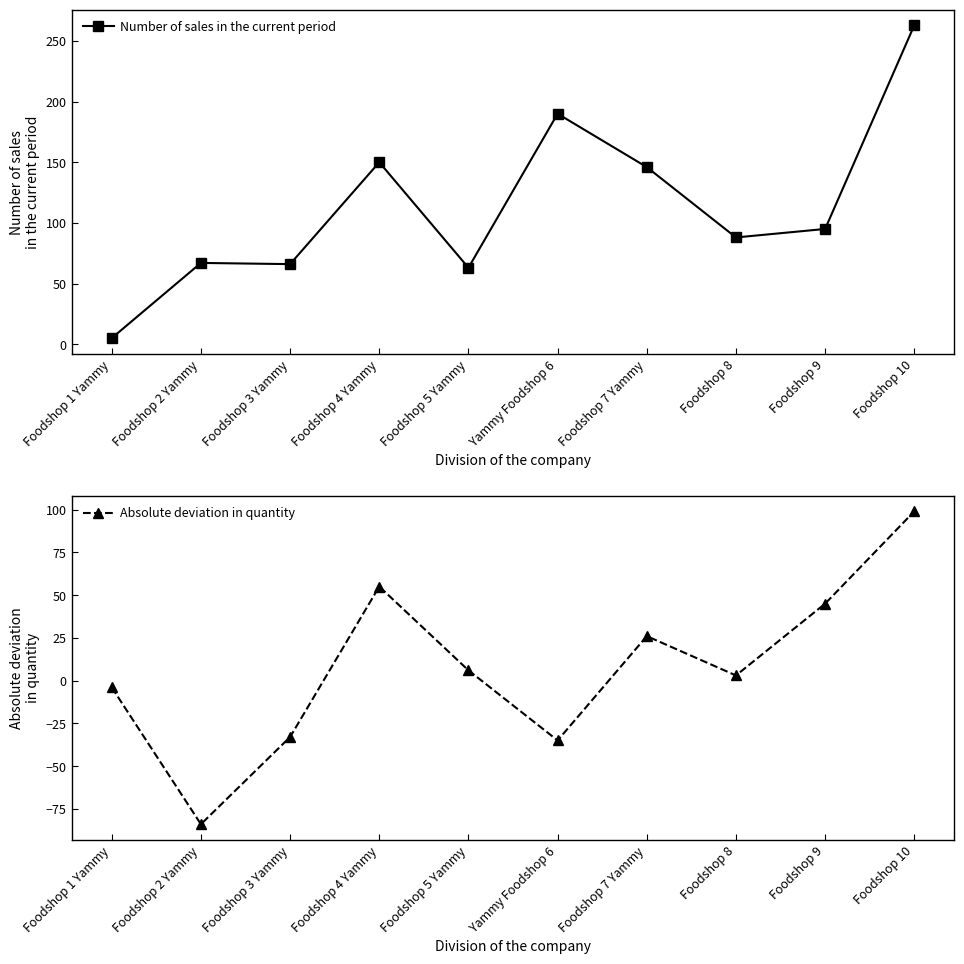

Is it true that Absolute deviation in quantity equals -33 at Foodshop 3 Yammy?

True